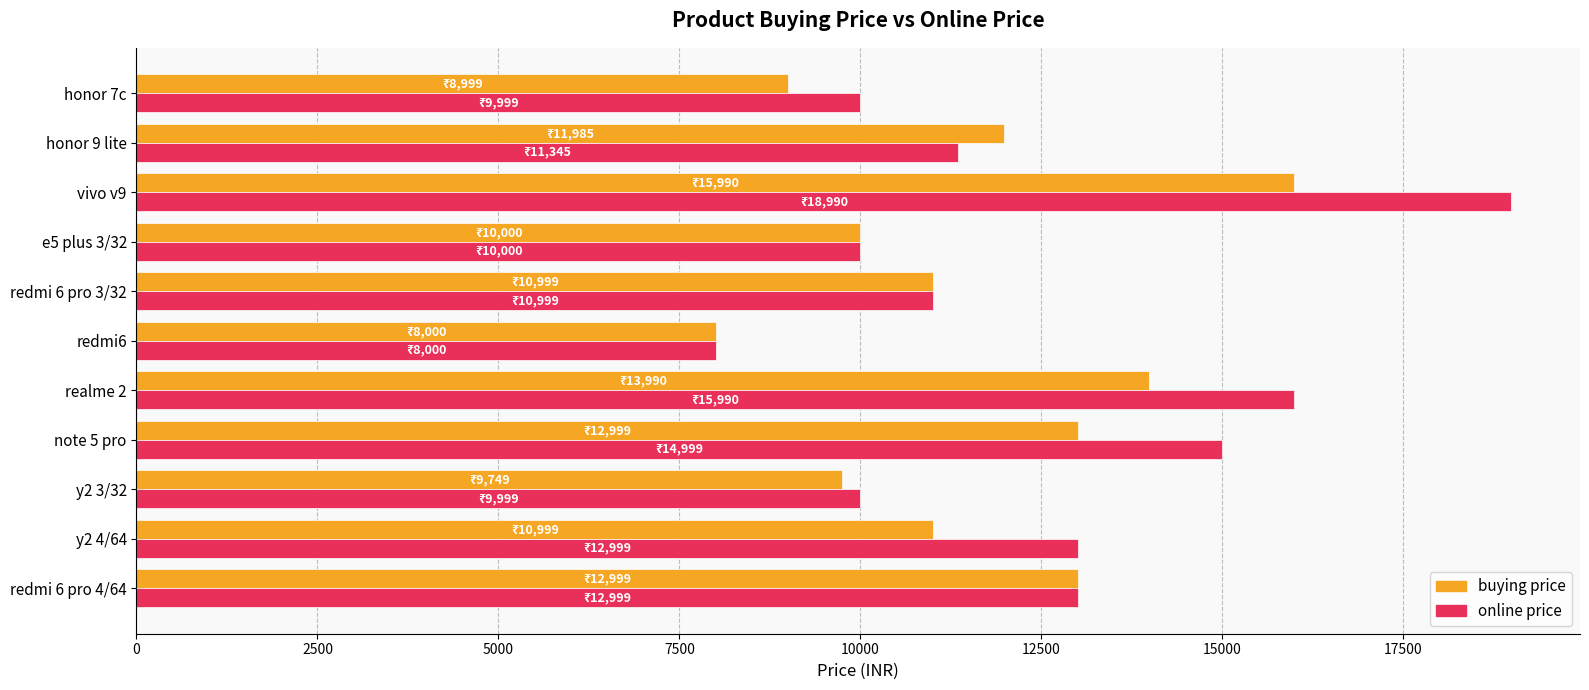

What are all the series names shown in the legend?

buying price, online price